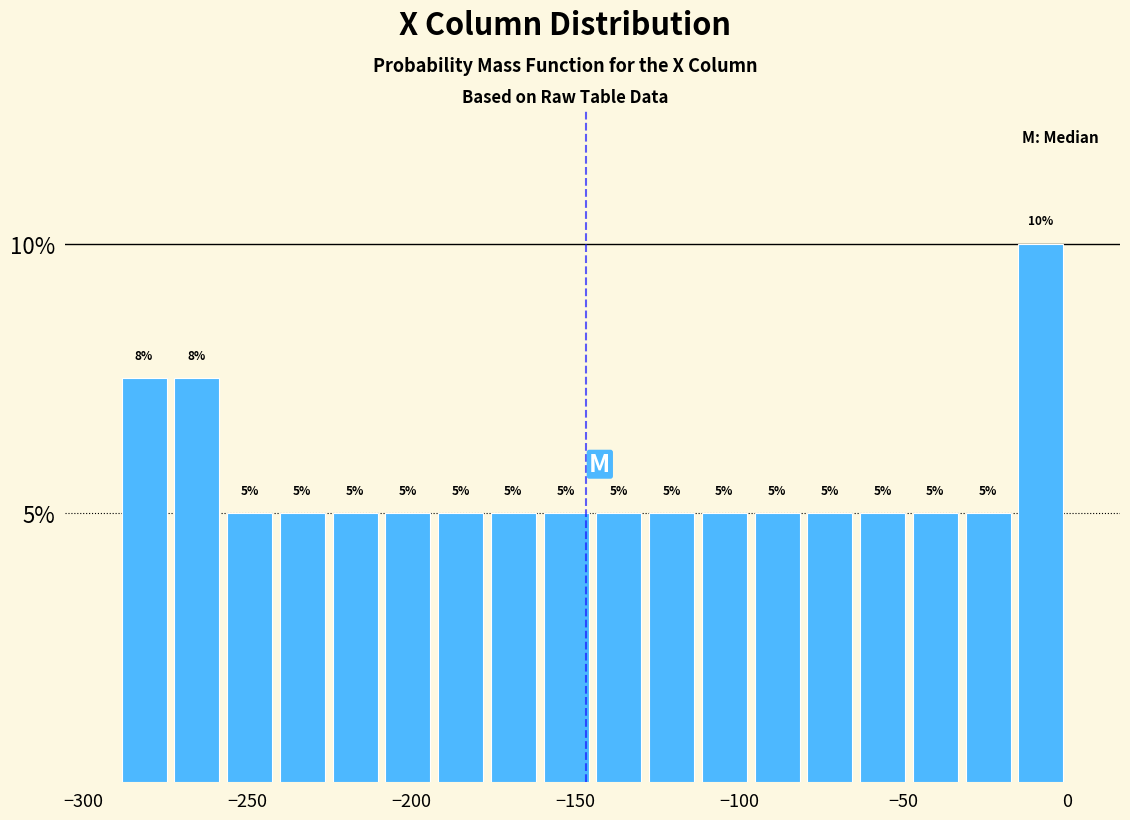

Read against the x-axis, roughly where is the centre of the tallest bar?

-10